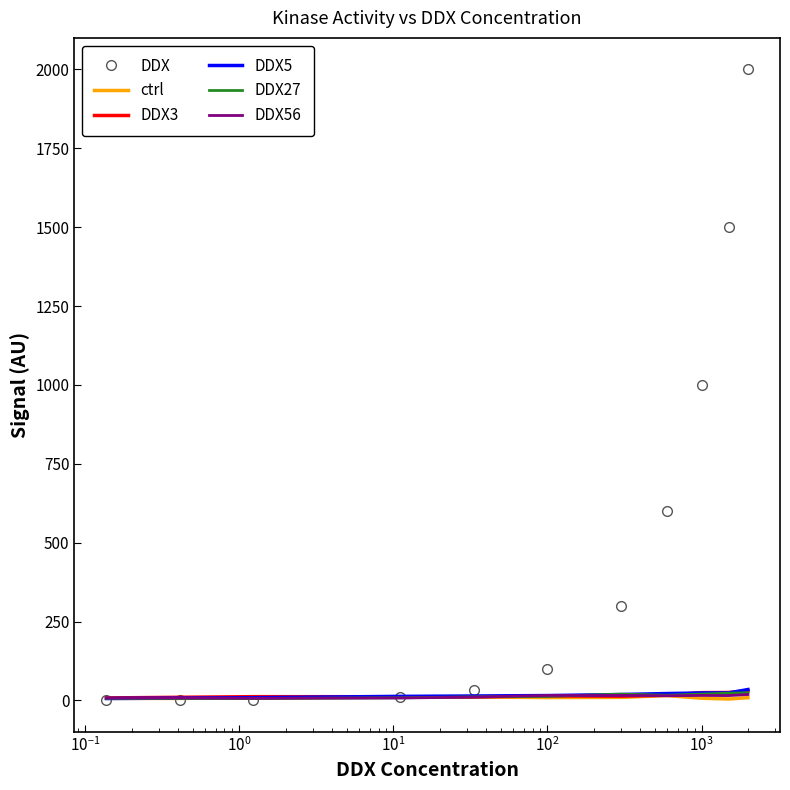

What is the maximum value shown in the chart?

2000.0